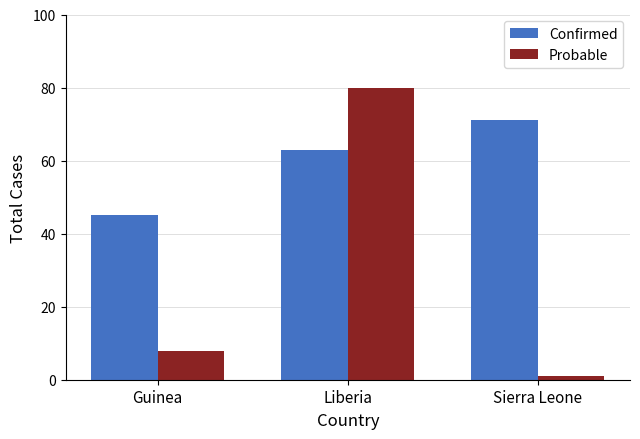

What is the value of the Confirmed bar at the 3rd from the left?

71